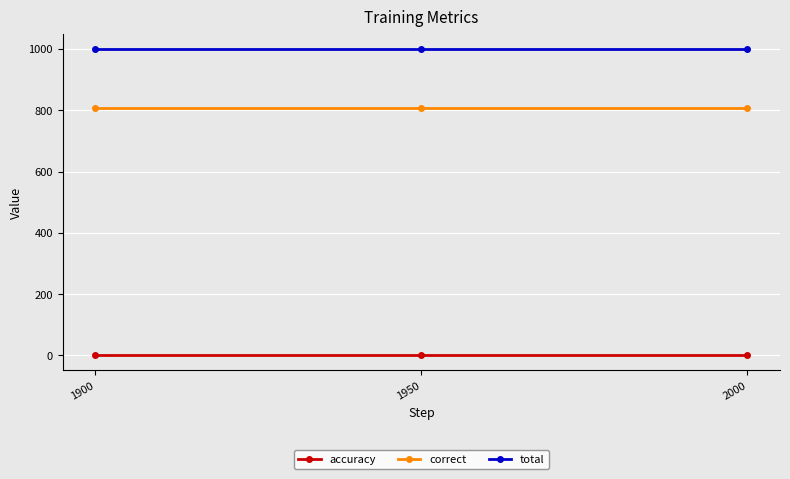

How many lines are shown in the chart?

3